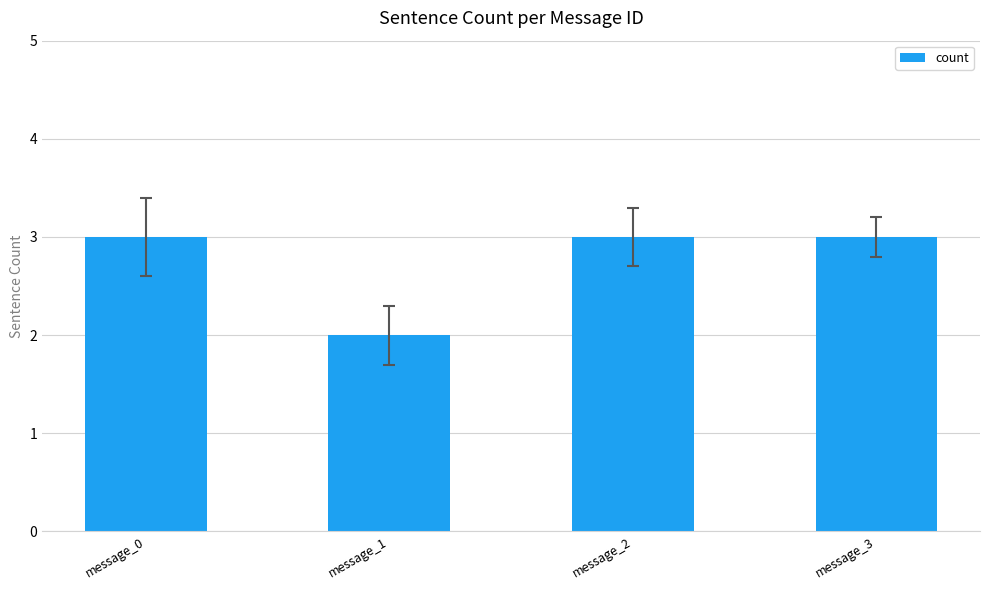

Are the bars grouped side by side (vs. stacked)?

No